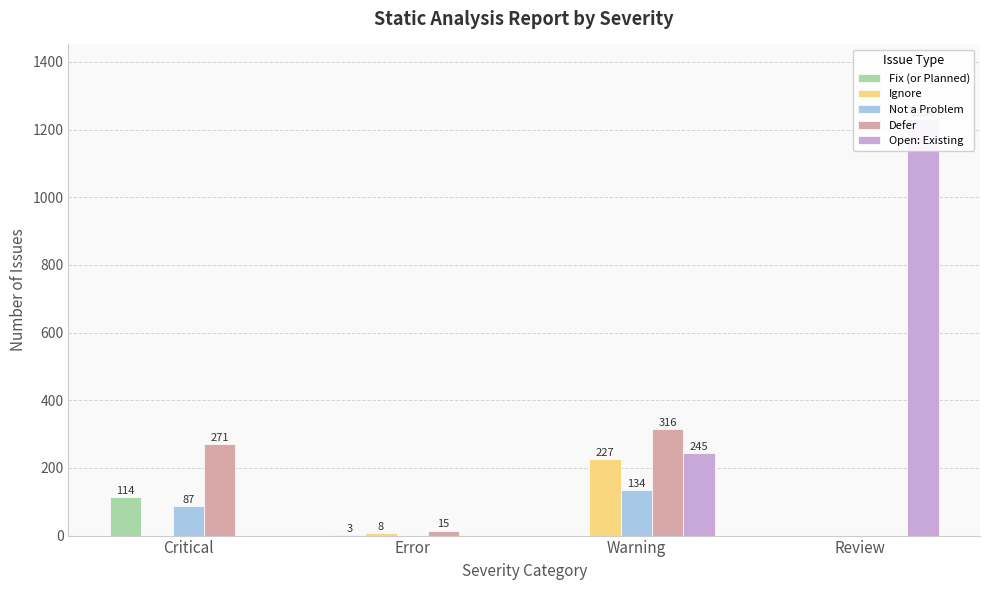

What are all the series names shown in the legend?

Fix (or Planned), Ignore, Not a Problem, Defer, Open: Existing